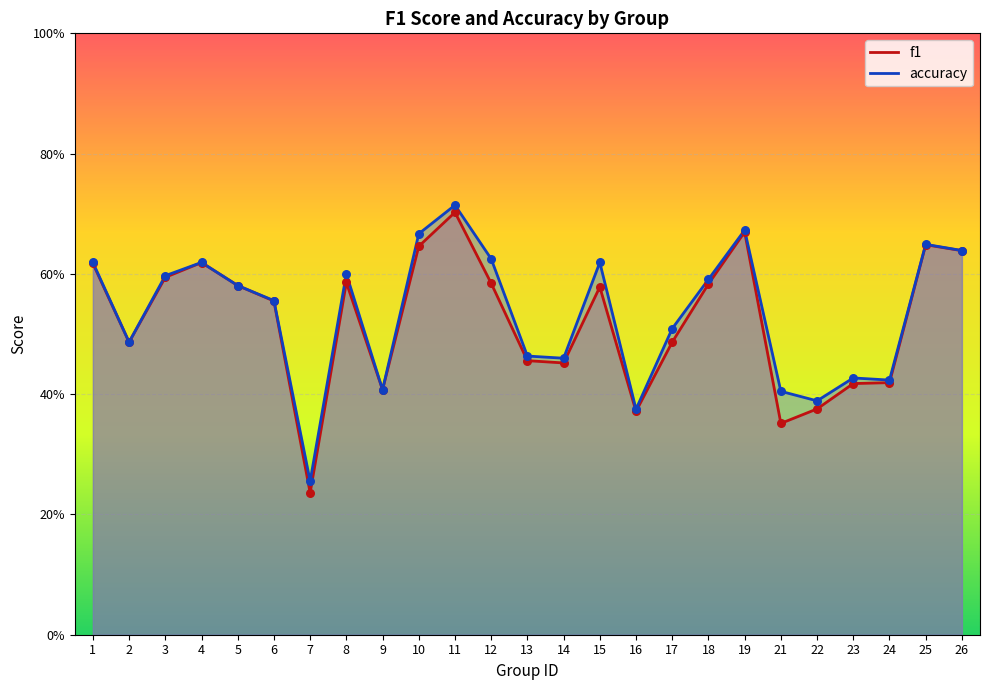

What are all the series names shown in the legend?

f1, accuracy